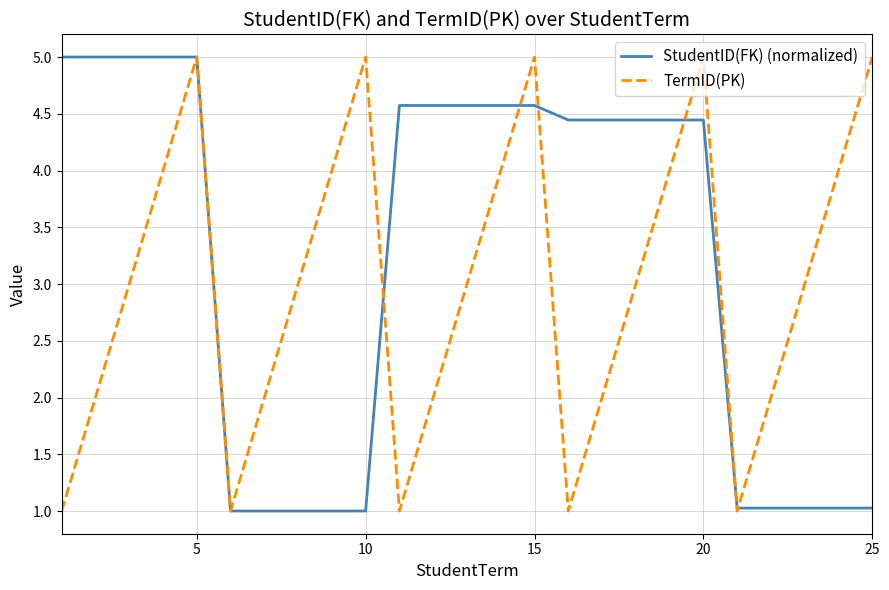

What is the sum of all StudentID(FK) (normalized) values?

80.2